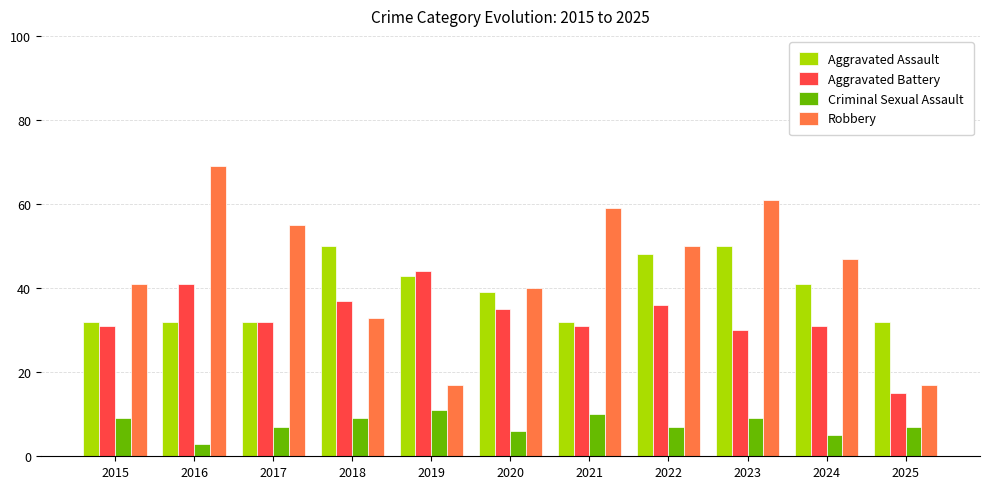

Is the value of Aggravated Battery at 2019 greater than the value of Criminal Sexual Assault at 2016?

Yes